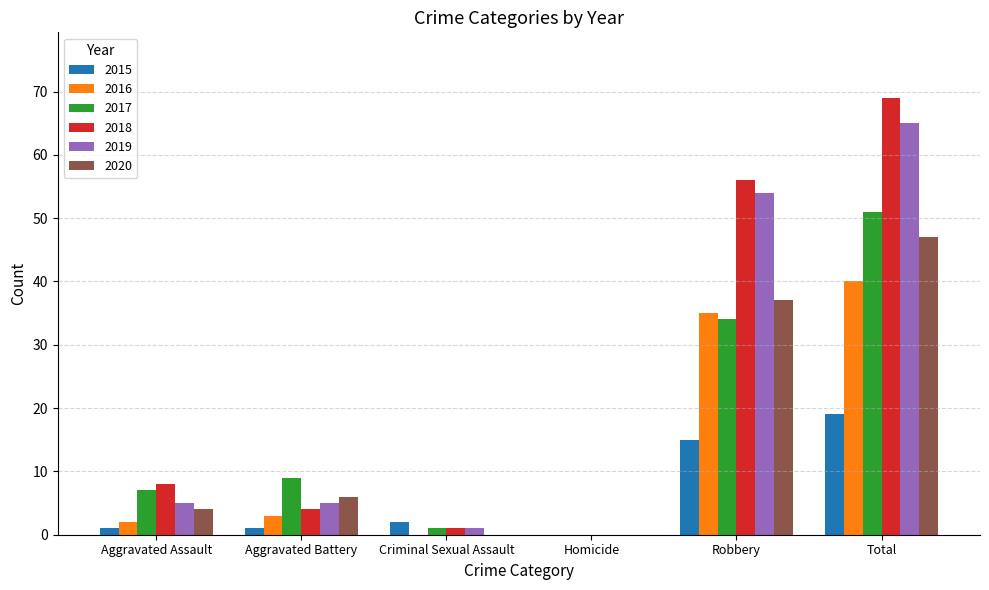

Is the value of 2020 at Homicide greater than the value of 2016 at Total?

No